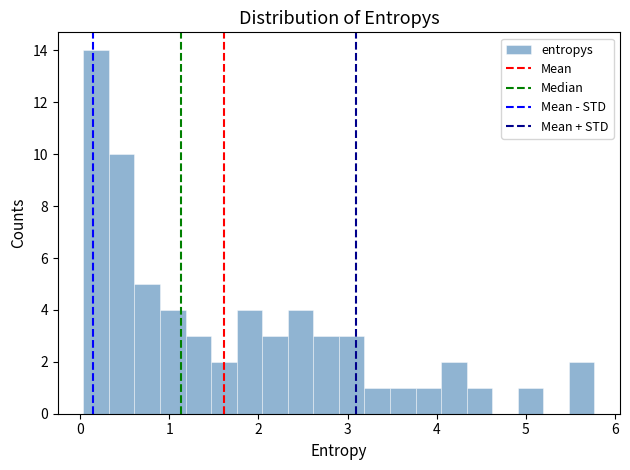

Read against the x-axis, roughly where is the centre of the tallest bar?

0.2